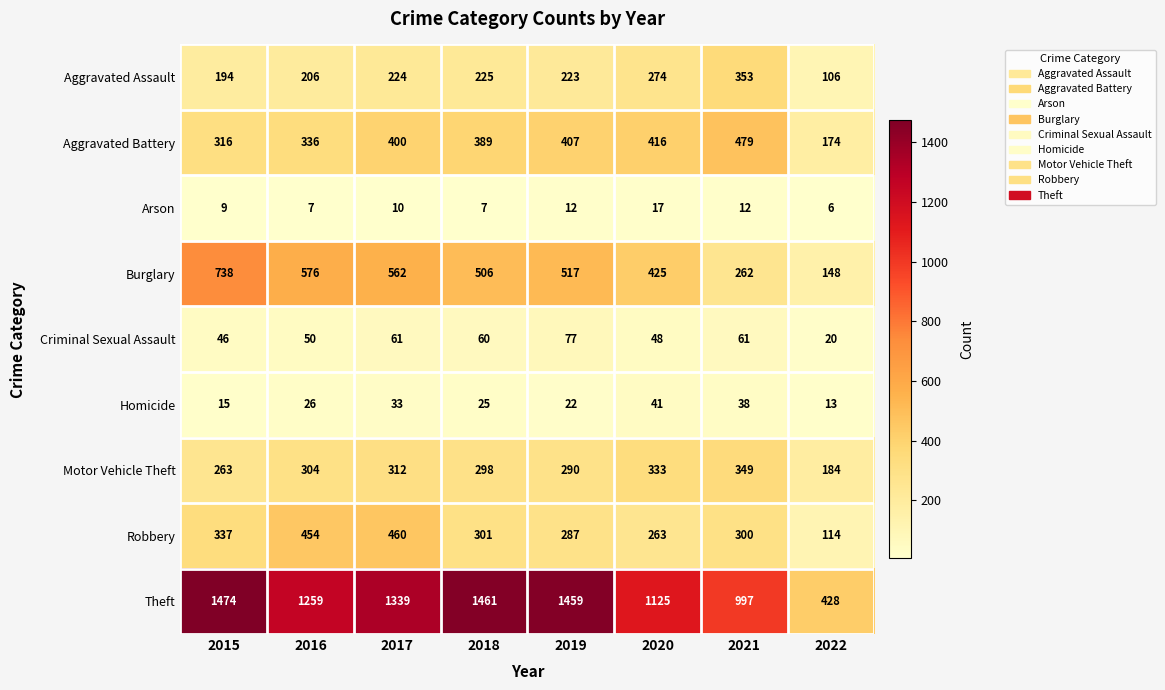

What is the difference between the Burglary values at 2016 and 2021?

314